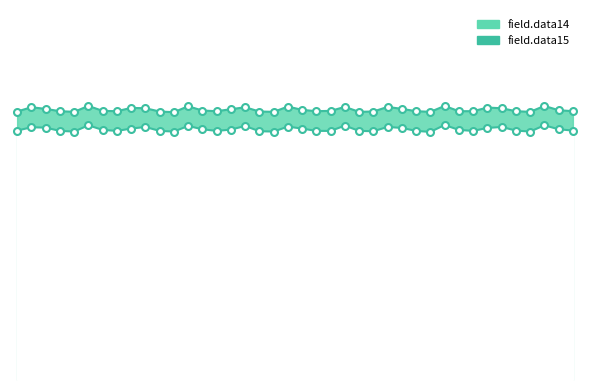

What is the value of the field.data14 point at the 38th from the left?

775